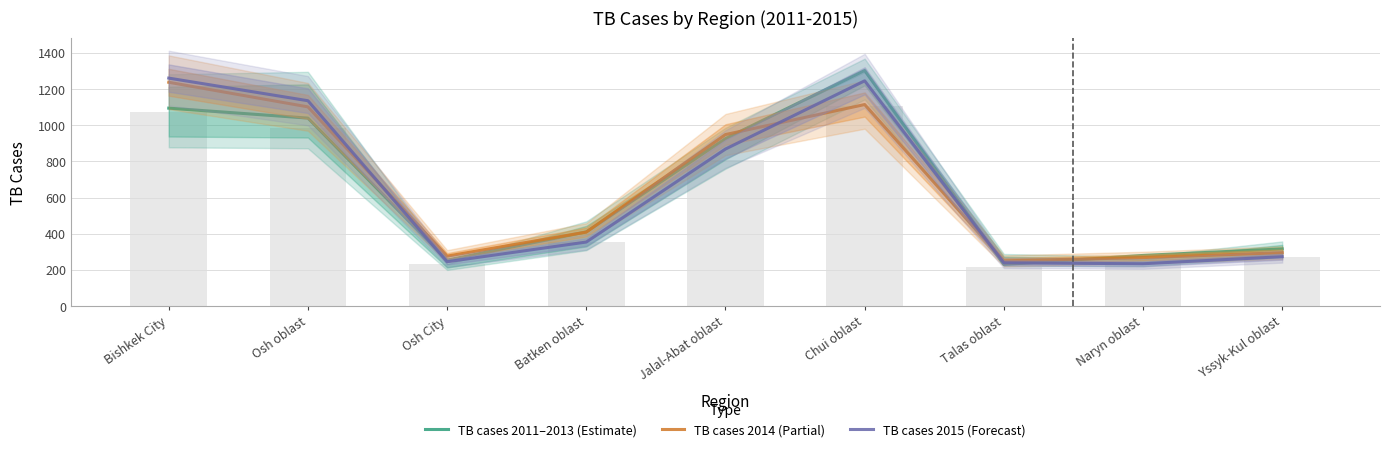

Rank the series at Jalal-Abat oblast from highest to lowest value.

TB cases 2014 (Partial), TB cases 2011–2013 (Estimate), TB cases 2015 (Forecast)